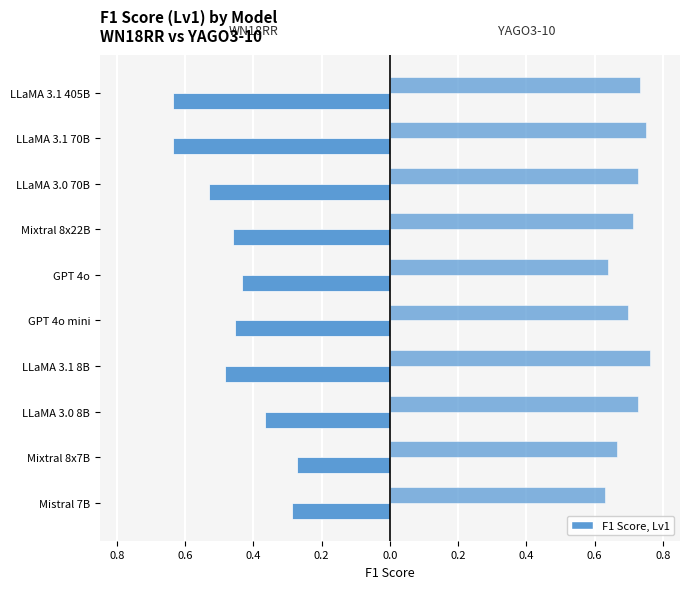

The WN18RR series shows -0.3 at GPT 4o. True or false?

False